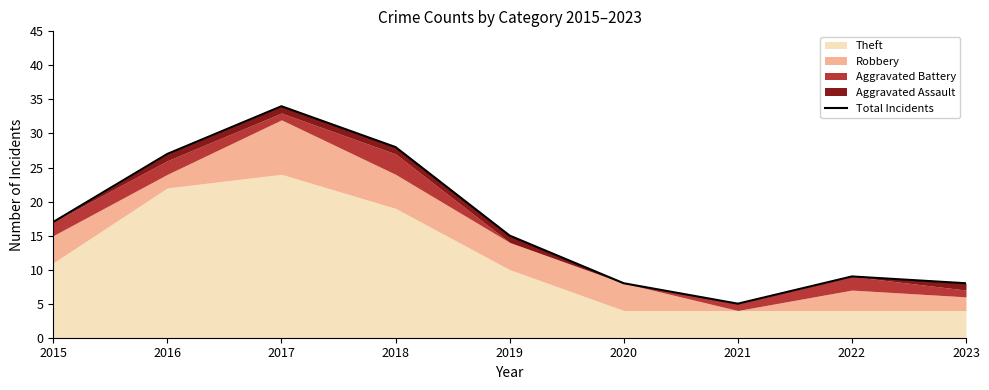

Rank the categories by value from lowest to highest.

2021, 2020, 2023, 2022, 2019, 2015, 2016, 2018, 2017